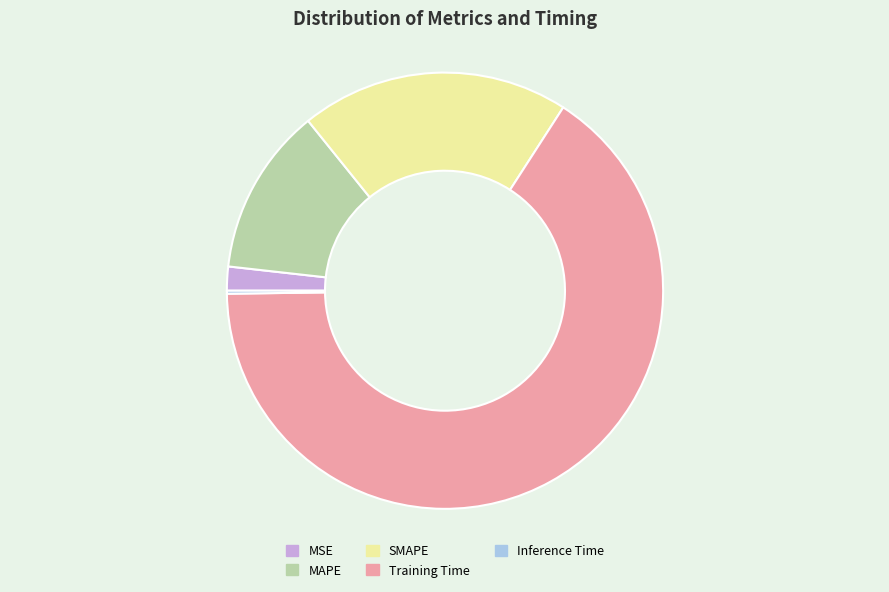

True or false: Training Time accounts for 66% of the total.

True